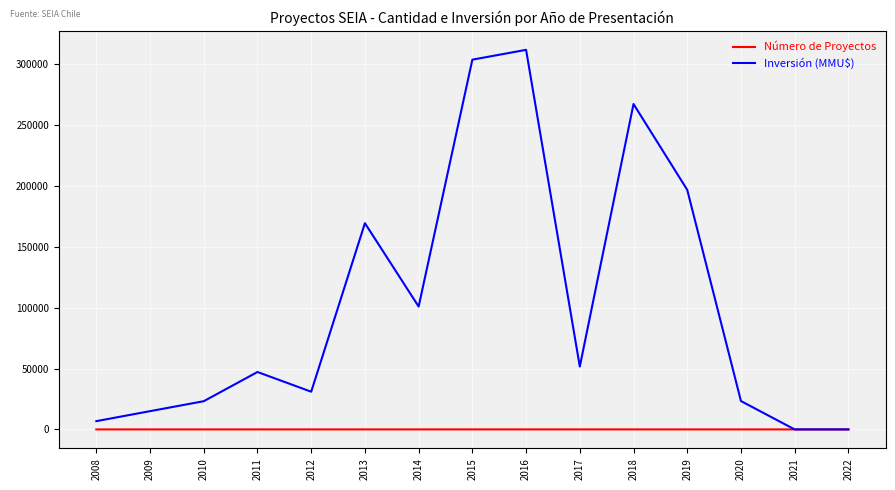

True or false: Número de Proyectos has more than 1 points higher than both neighbors.

True